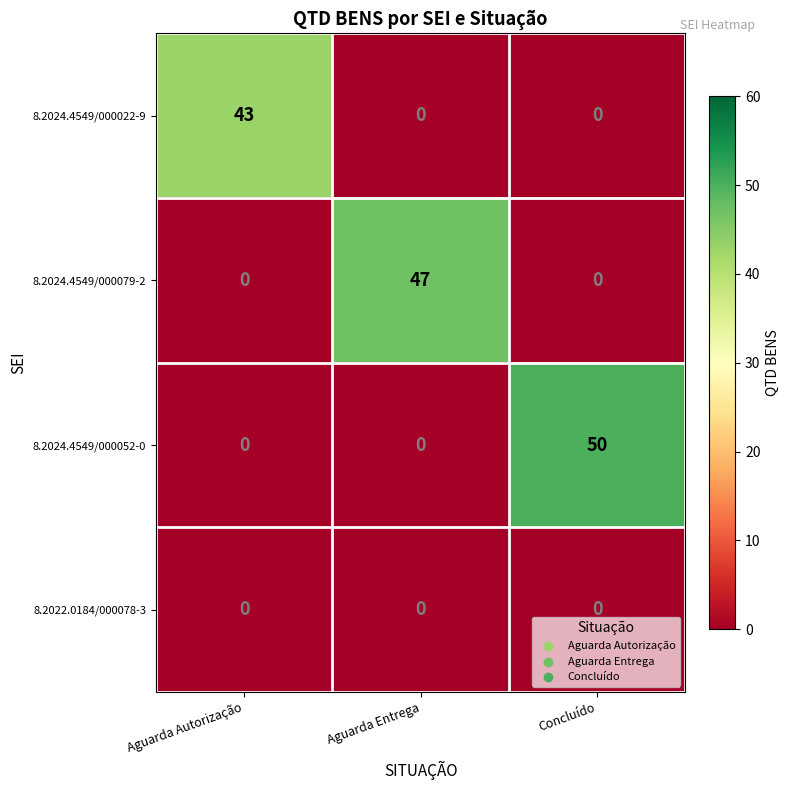

Count the 8.2024.4549/000022-9 values in the range 0 to 43.

3